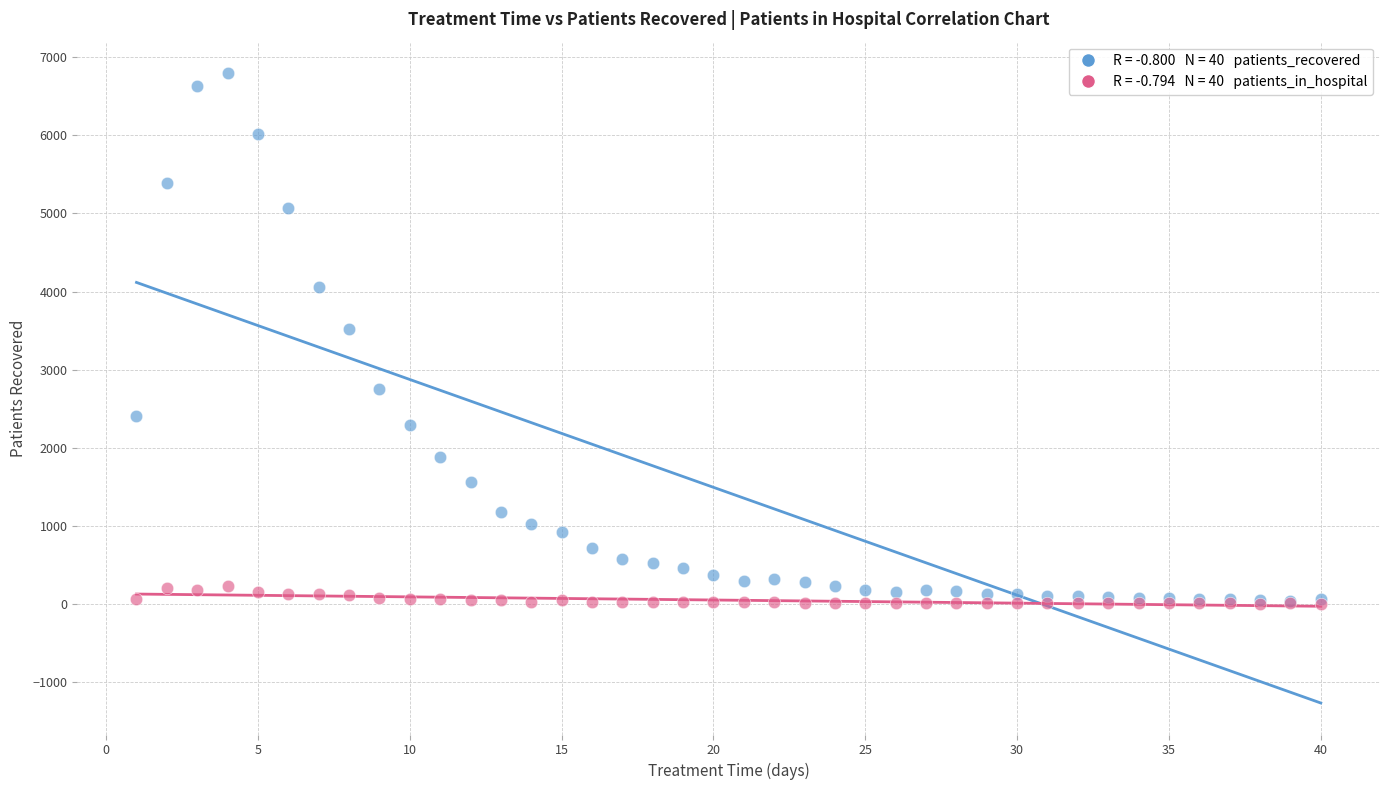

Across all series, what Y value is closest to 3399?

3515